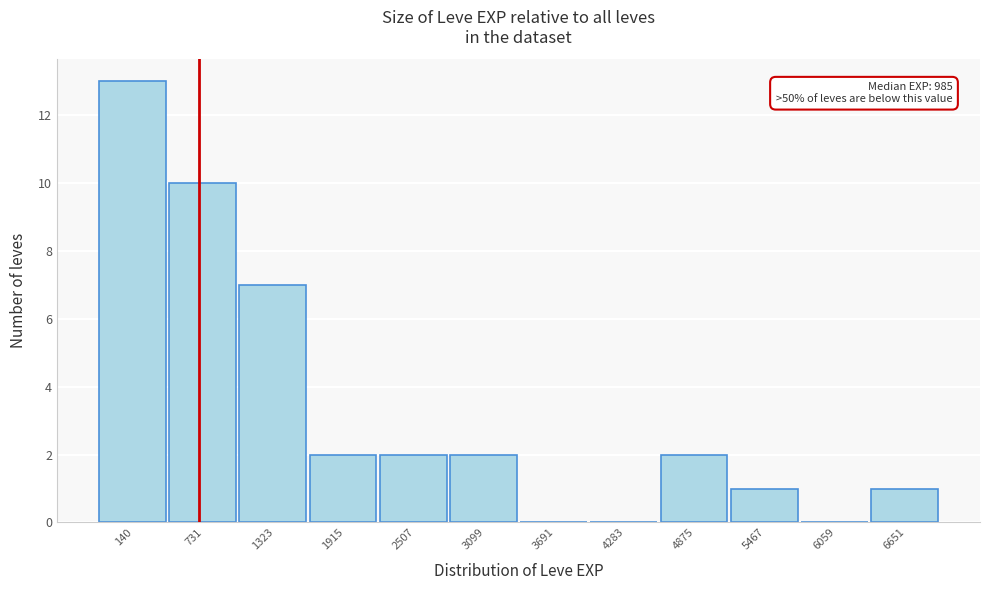

Reading left to right, what are all the values shown in this chart?

140=13	731=10	1323=7	1915=2	2507=2	3099=2	3691=0	4283=0	4875=2	5467=1	6059=0	6651=1